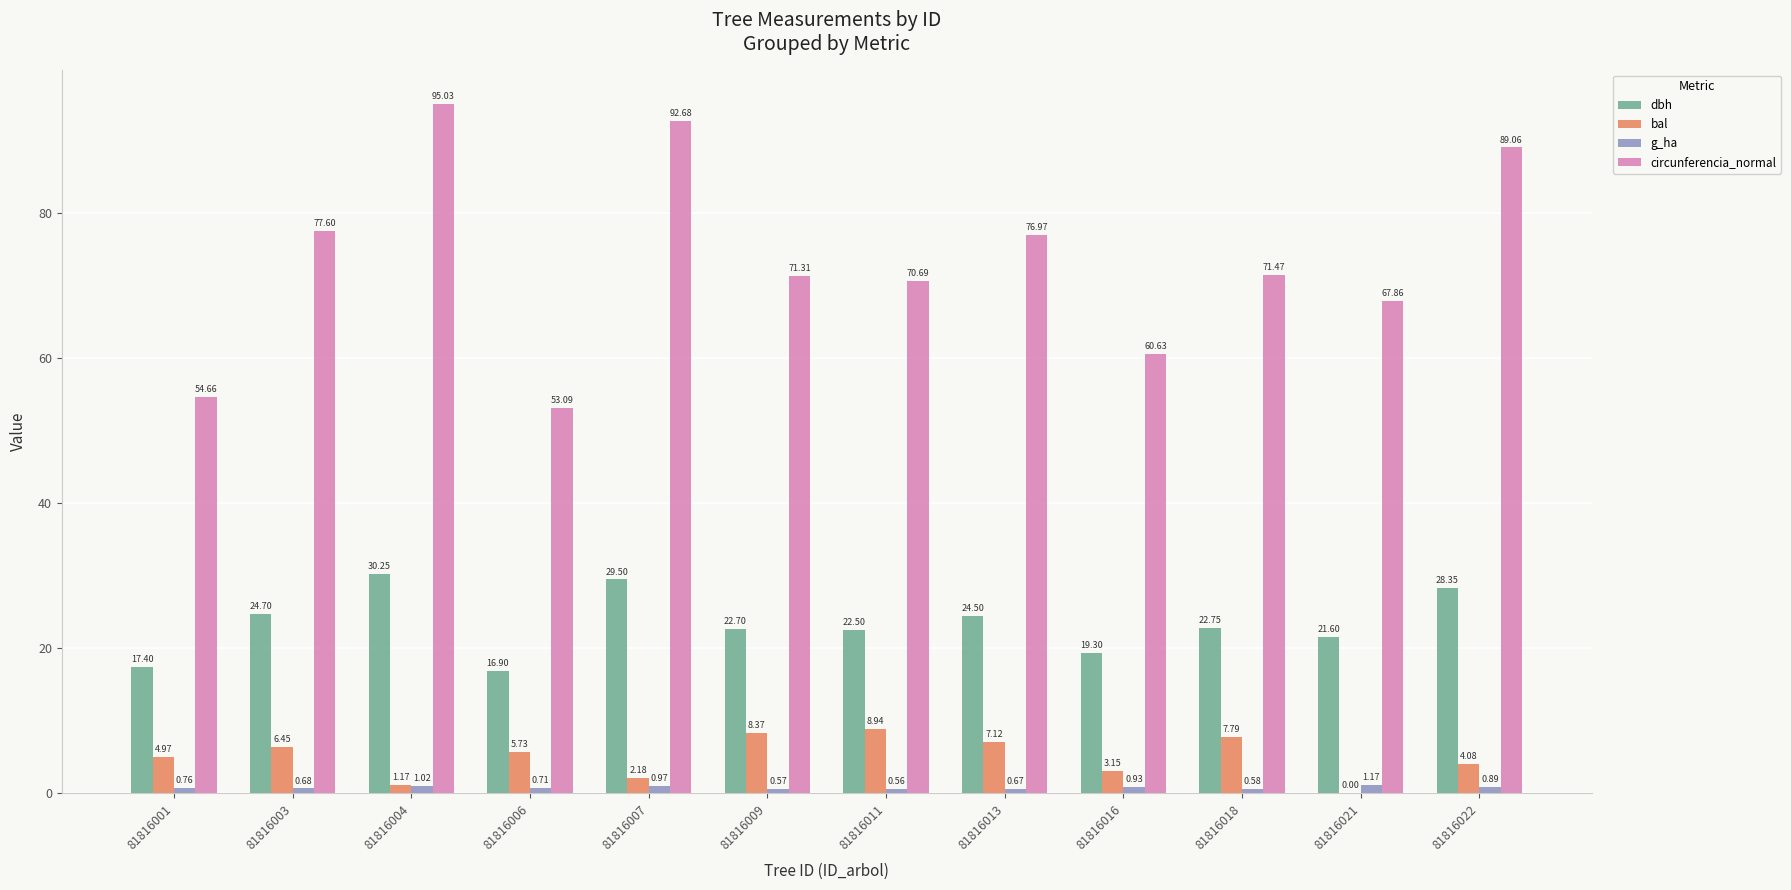

What is the sum of all bal values?

60.0